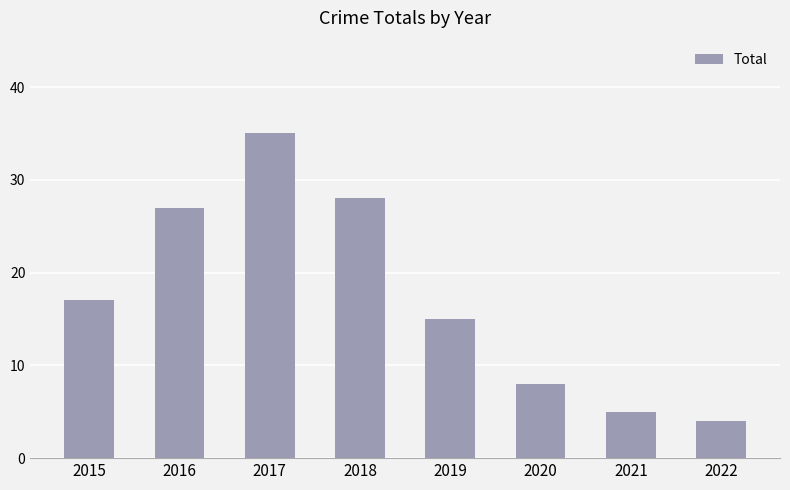

Which has a higher value, 2019 or 2016?

2016